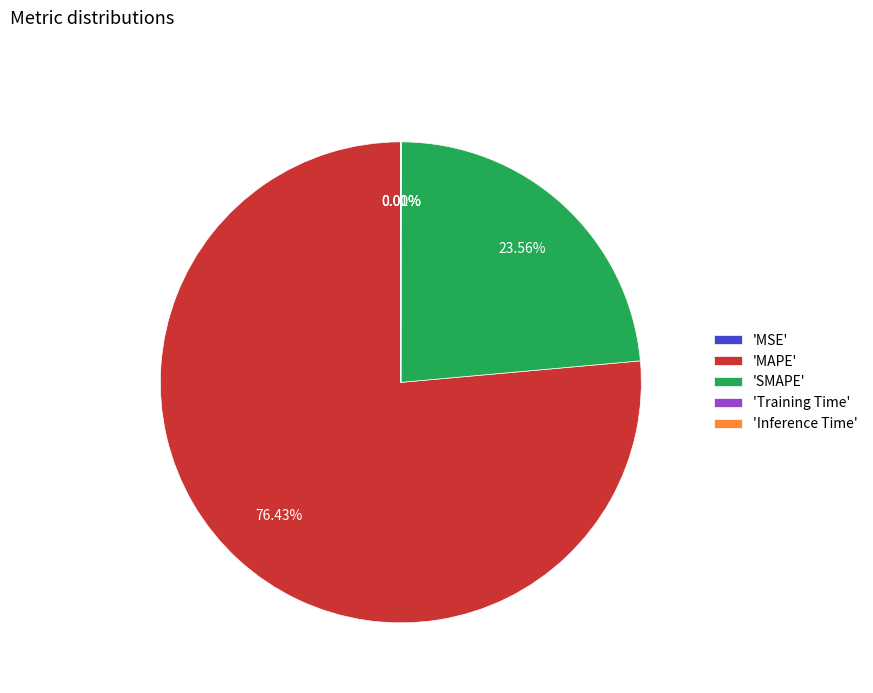

What is the largest slice in the pie chart?

'MAPE'